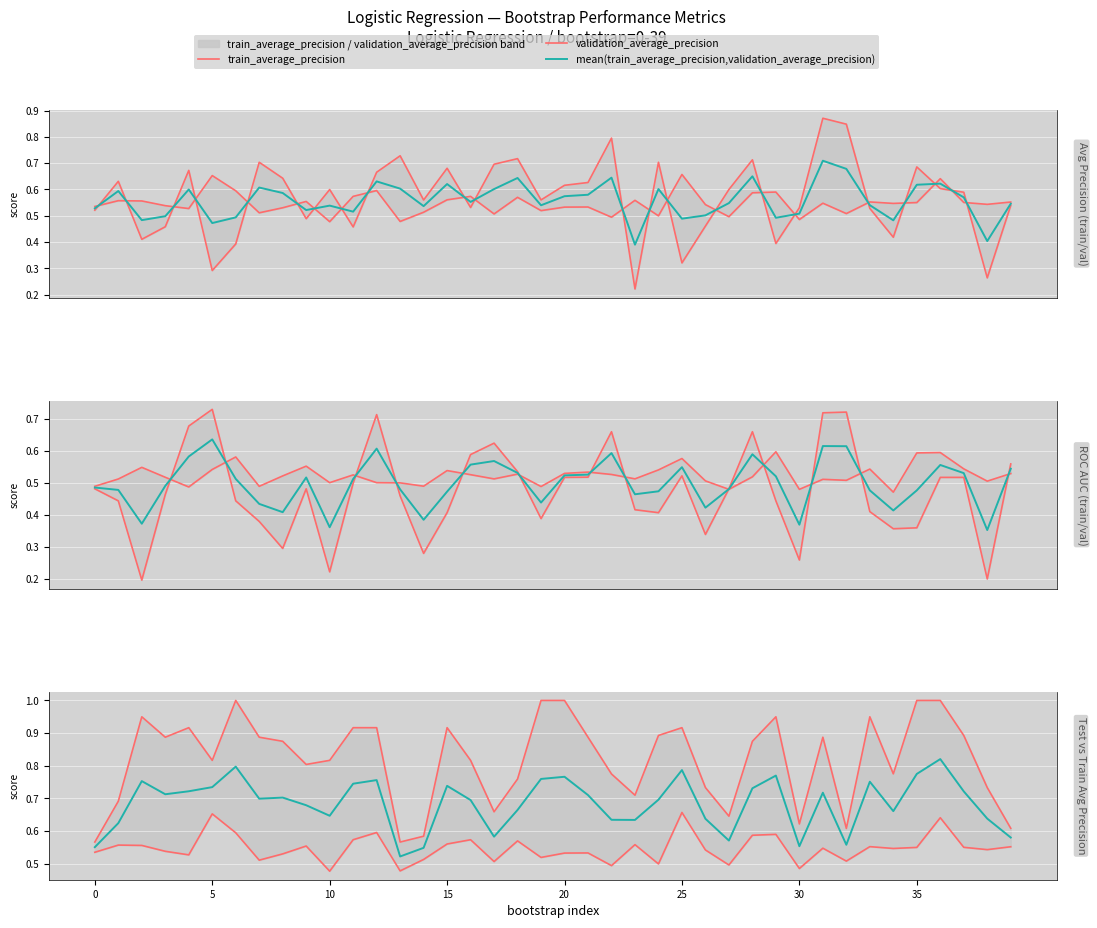

Between which two adjacent categories do validation_roc_auc and train_roc_auc first intersect?

3 and 4